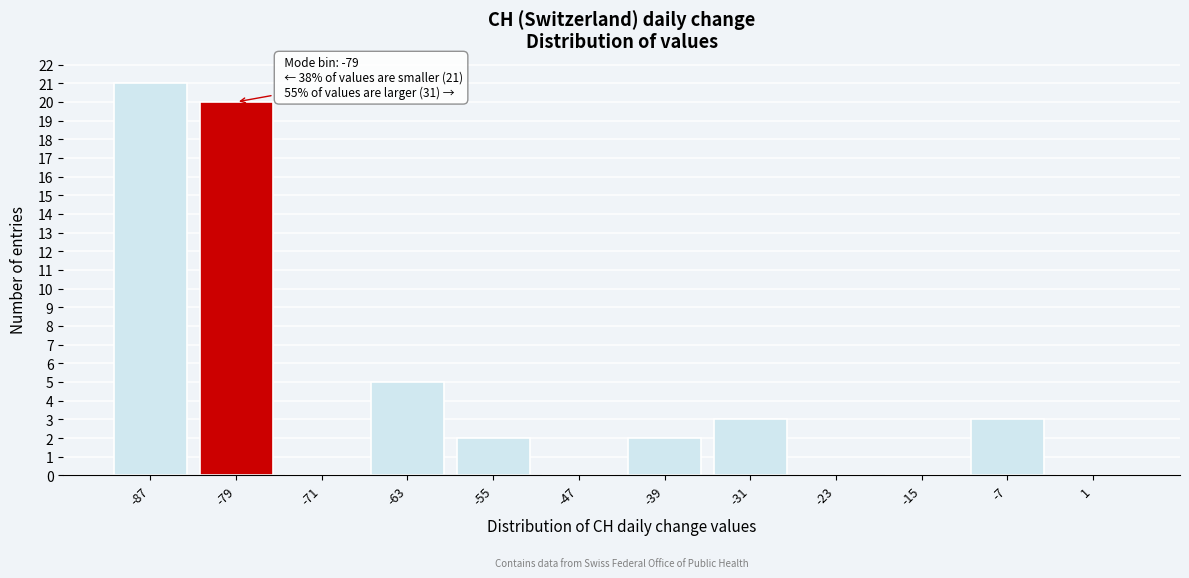

Reading left to right, what are all the values shown in this chart?

-87=21	-79=20	-71=0	-63=5	-55=2	-47=0	-39=2	-31=3	-23=0	-15=0	-7=3	1=0